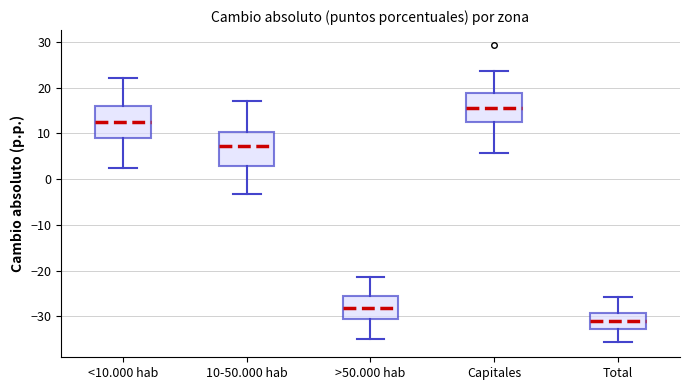

Reading left to right, transcribe this box plot: for each box, give where its median line is, the range the box spans, and where its two whiskers end, as read against the y-axis. The values are not printed on the chart, so give them approximately, as read against the axis.

<10.000 hab: median 12, box 9 to 16, whiskers 2 to 22
10-50.000 hab: median 7, box 3 to 10, whiskers -3 to 17
>50.000 hab: median -28, box -31 to -26, whiskers -35 to -21
Capitales: median 16, box 12 to 19, whiskers 6 to 24
Total: median -31, box -33 to -29, whiskers -36 to -26